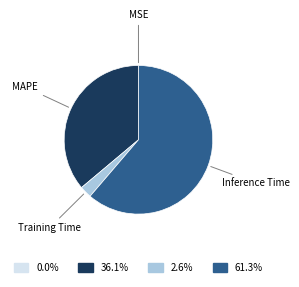

Is there any slice that represents more than half of the pie?

Yes